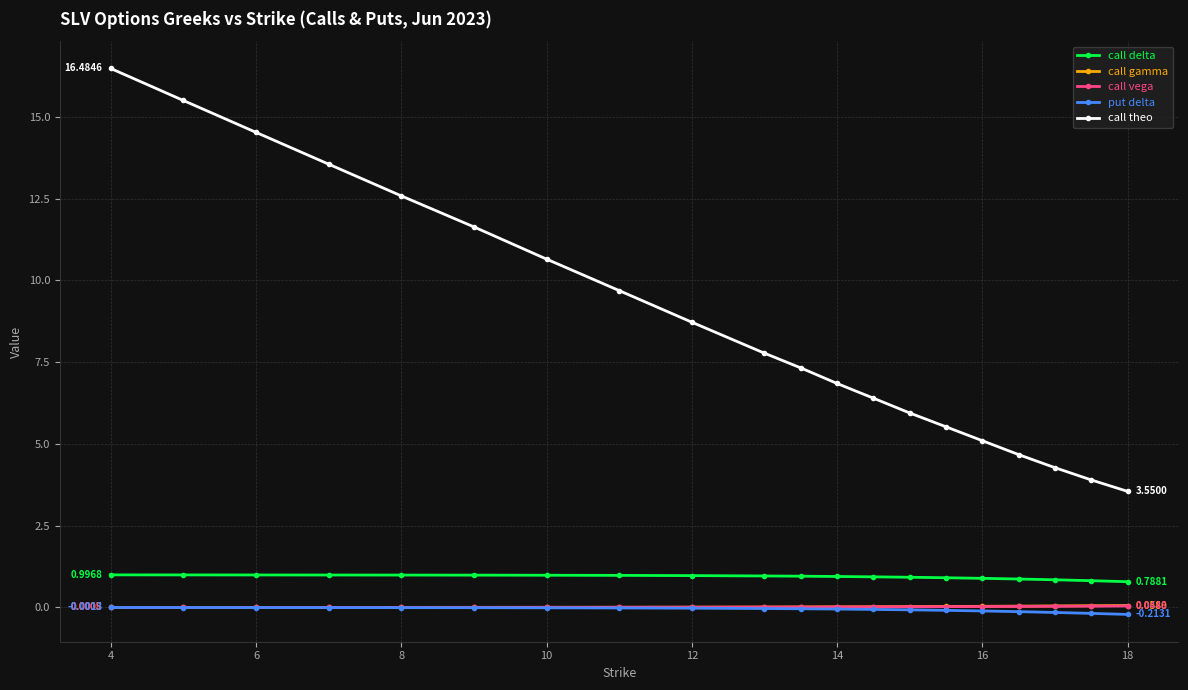

What is the value of the put delta point at the 20th from the left?

-0.2